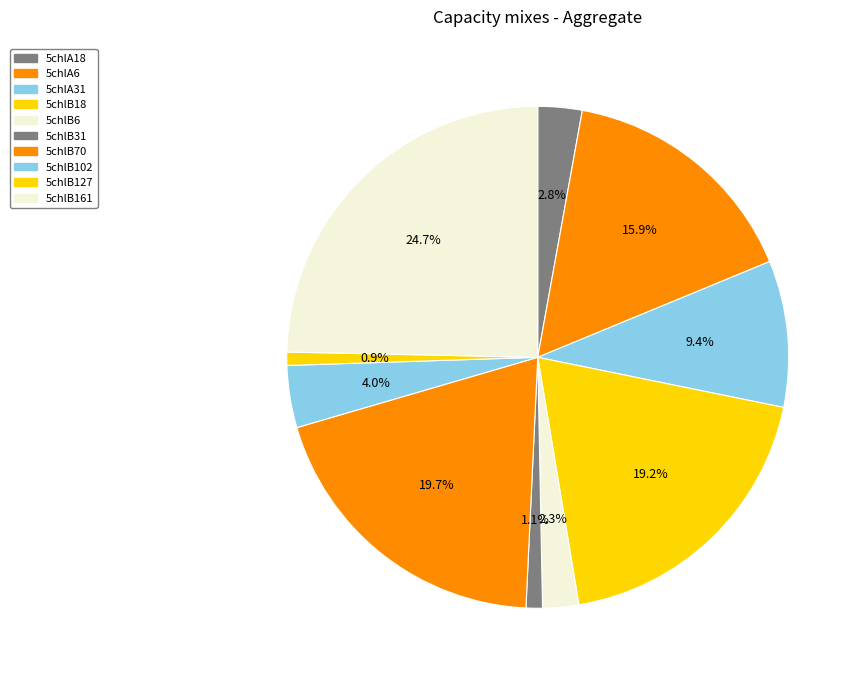

What percentage is the 5chlB31 slice, to the nearest percent?

1%